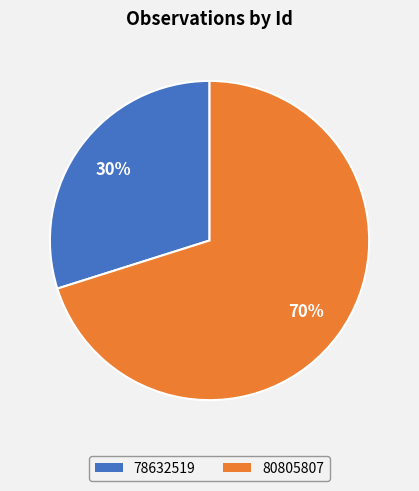

To the nearest percent, what is the difference between the 80805807 and 78632519 slice percentages?

40%